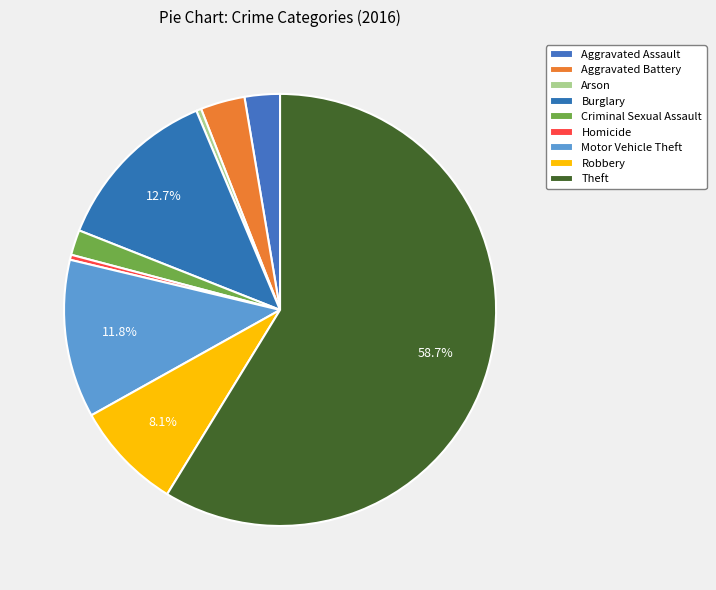

Which slice is the smallest?

Arson